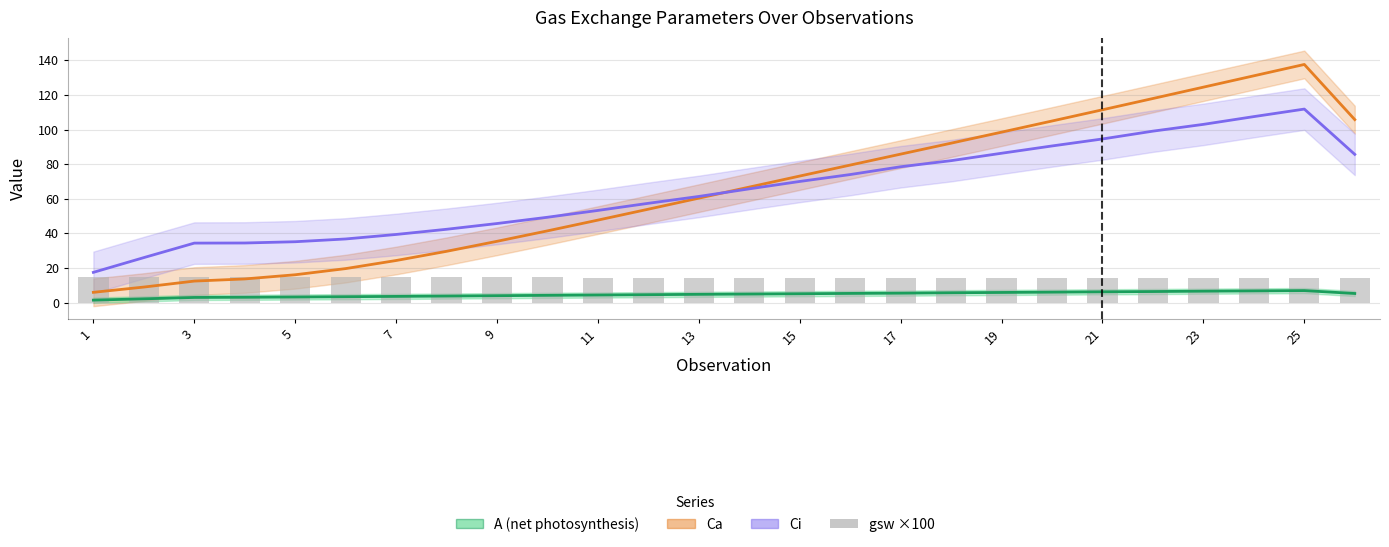

Does the chart contain any negative values?

No